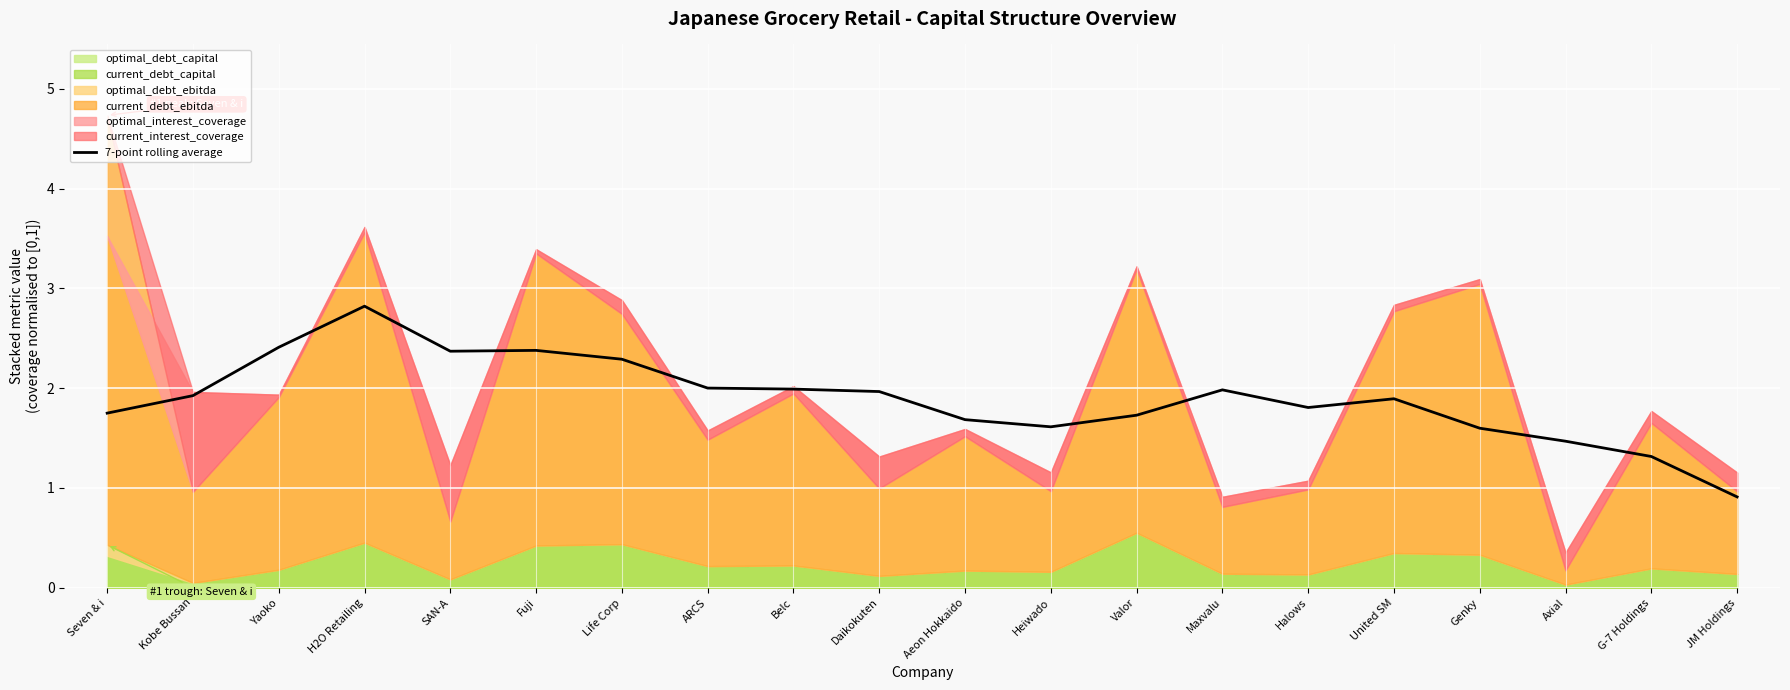

True or false: the data shows 2.4 at SAN-A.

True